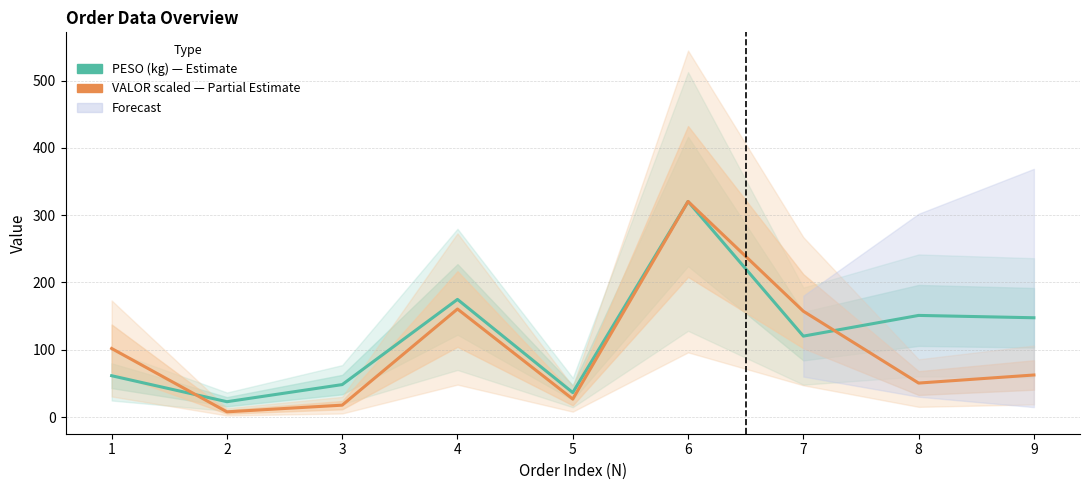

Where do PESO (kg) and VALOR (scaled) first cross each other?

1 and 2